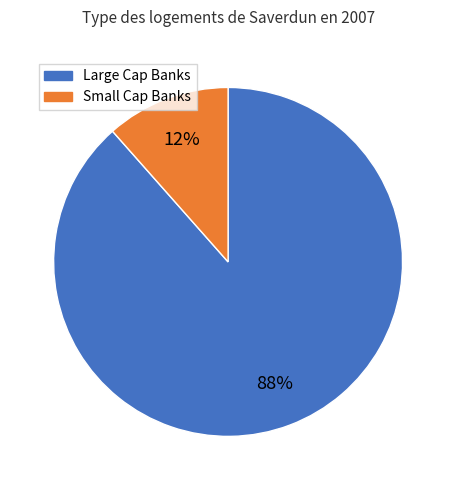

To the nearest percent, what is the average slice percentage?

50%